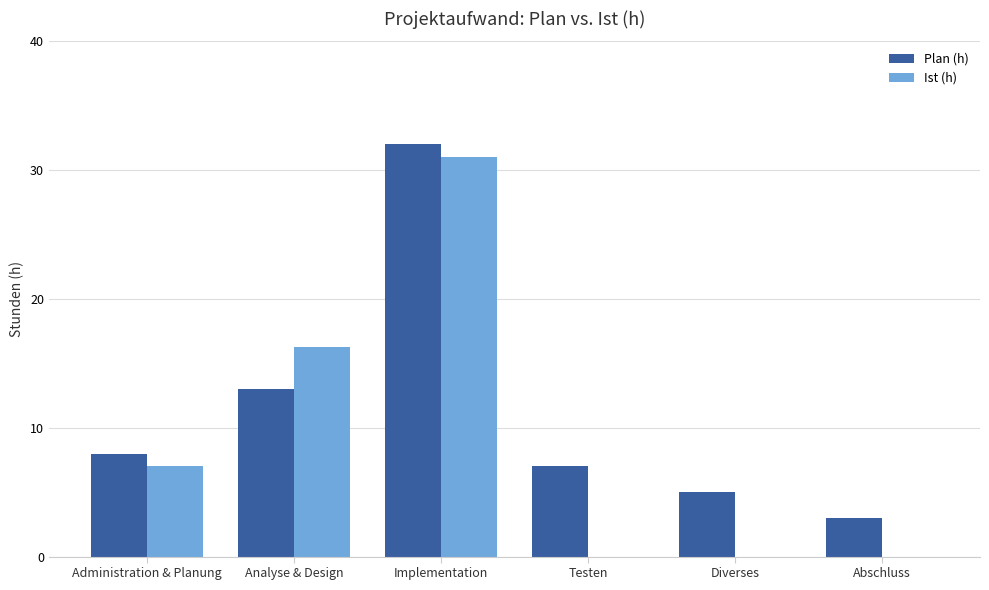

Which series has the largest total across all categories?

Plan (h)